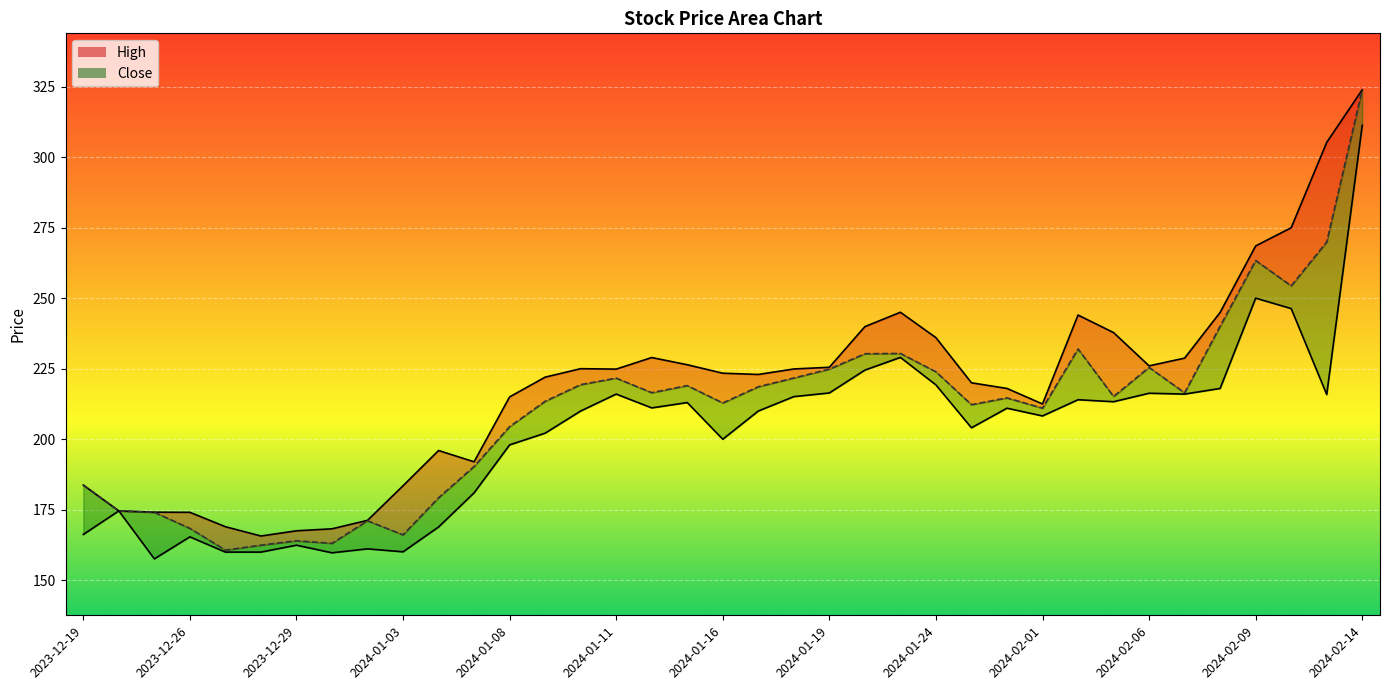

True or false: High_line and Close_line intersect in this chart.

False